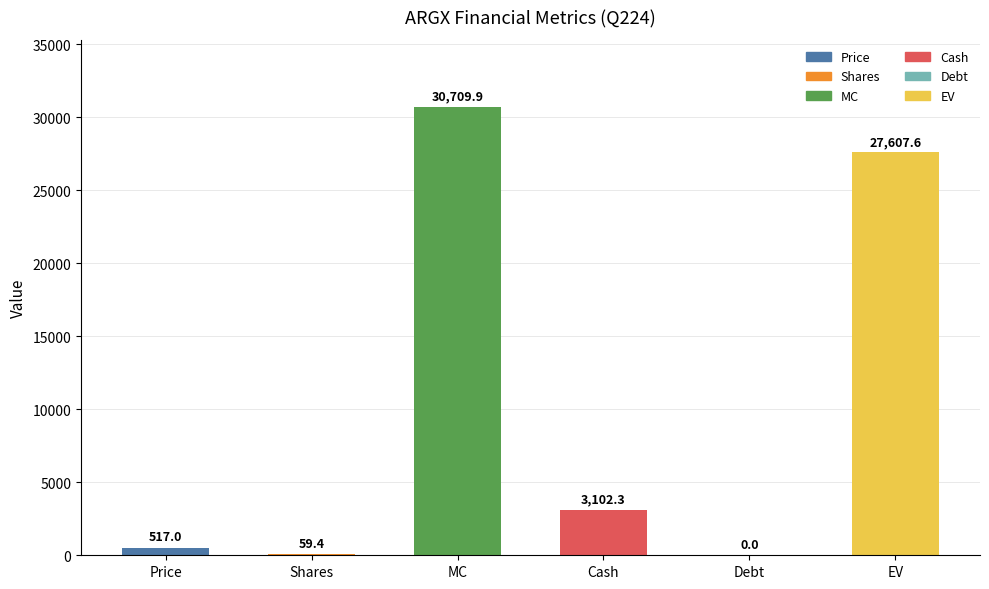

How many data points does each series have?

6